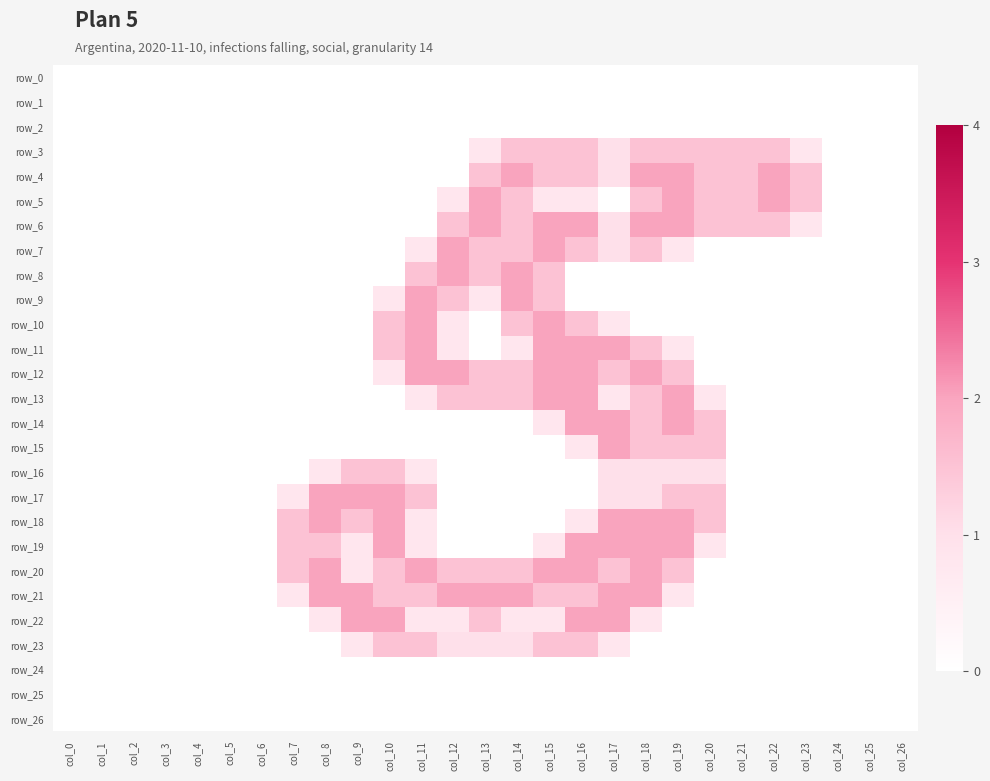

True or false: row_6 has a value of 1.5 at col_14.

True